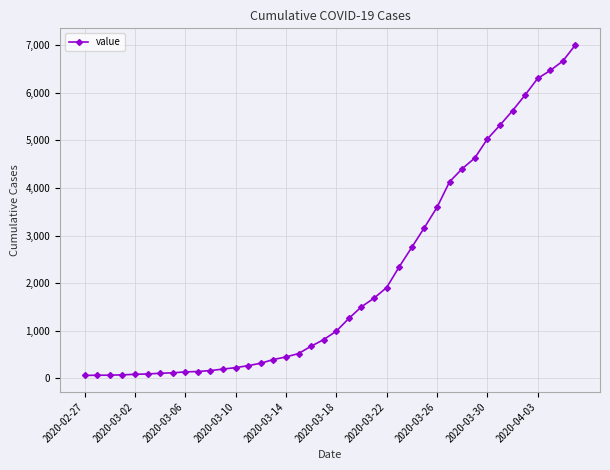

What is the average value?

2143